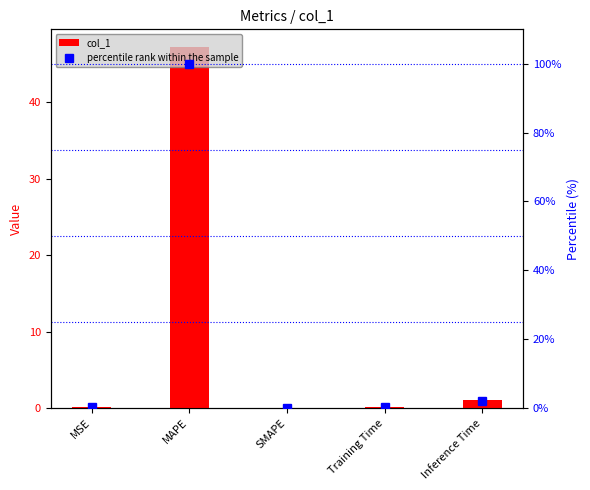

Is it true that col_1 equals 0.2 at Inference Time?

False